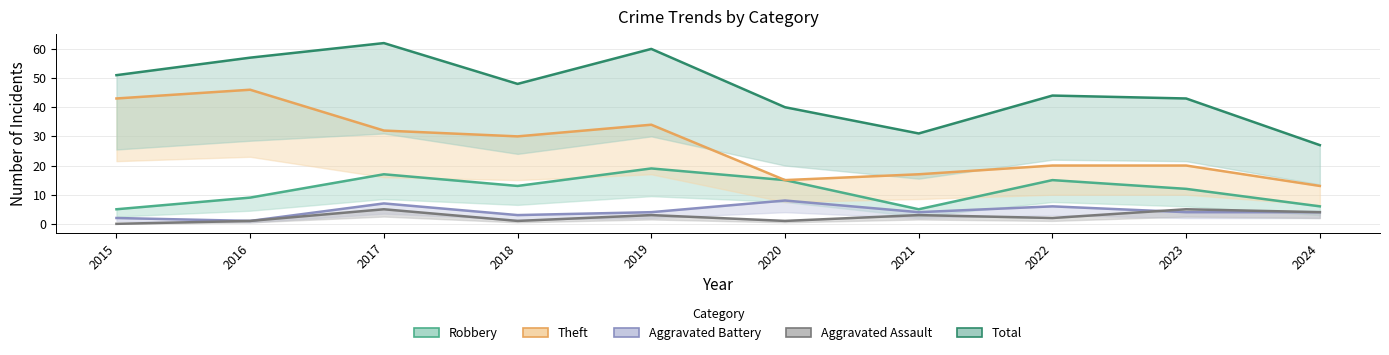

Does the chart have visible grid lines?

Yes